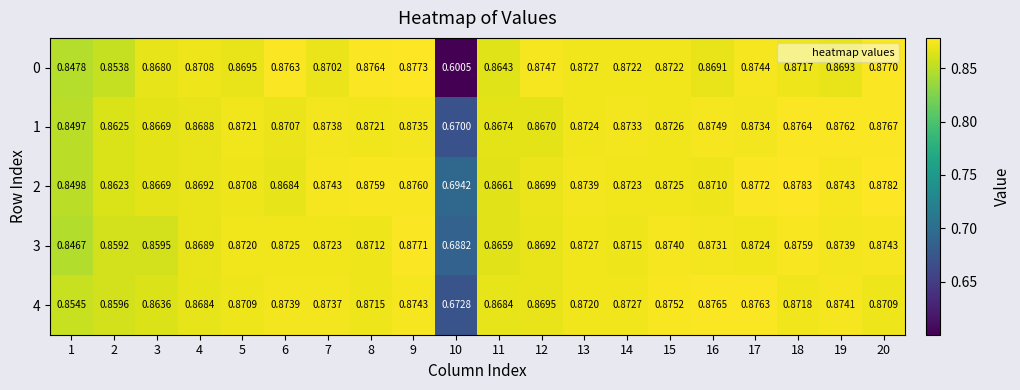

Is the value of 4 at 8 greater than the value of 3 at 3?

Yes